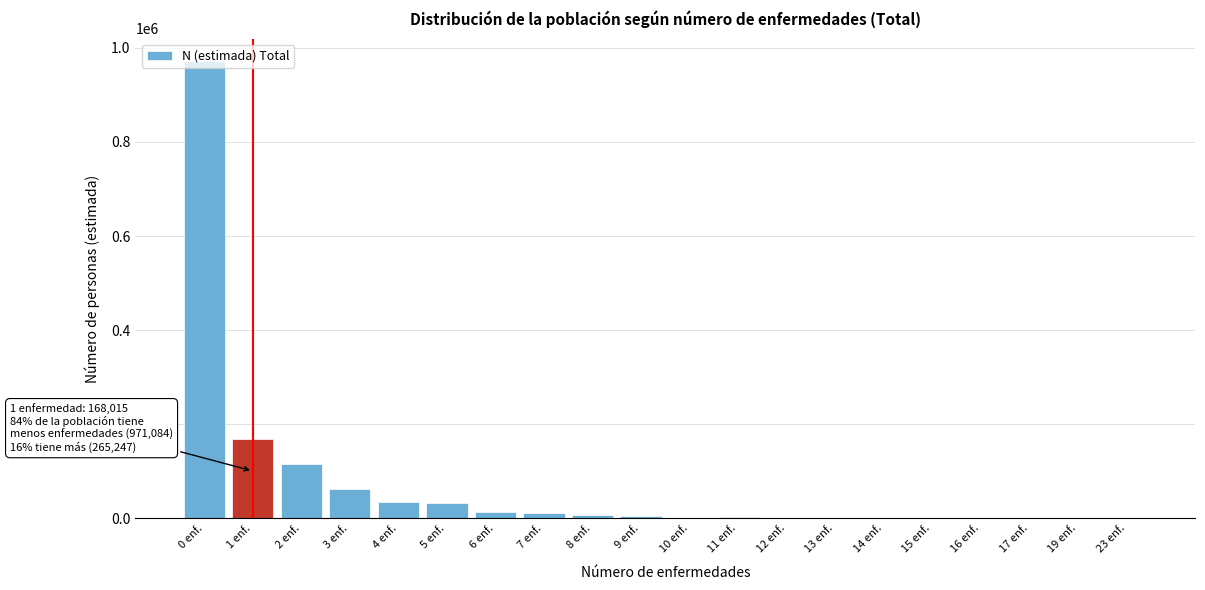

Is it true that the value at 23 enf. is 318686?

False